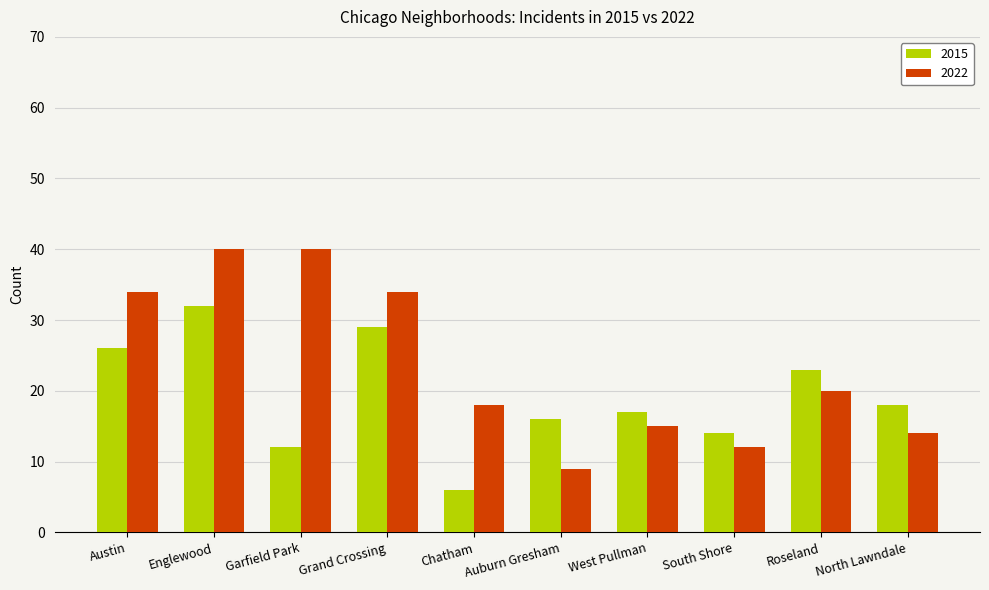

At how many categories does at least one series exceed 19?

5